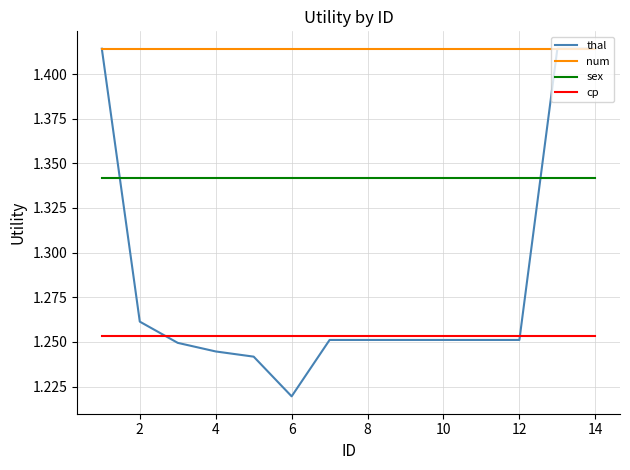

True or false: sex and num cross at least once.

False